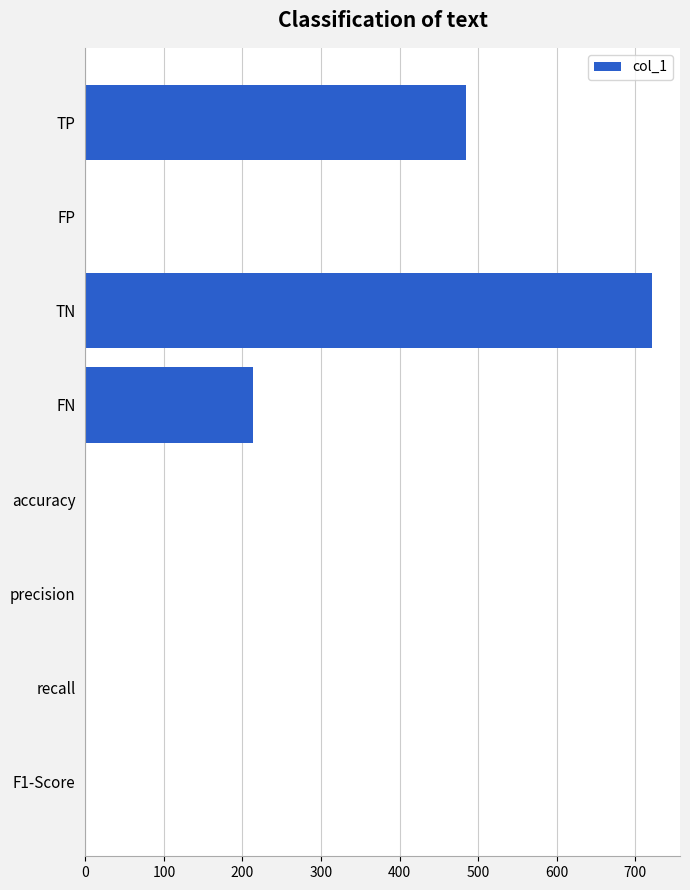

Where is the data nearest to the value 360?

TP